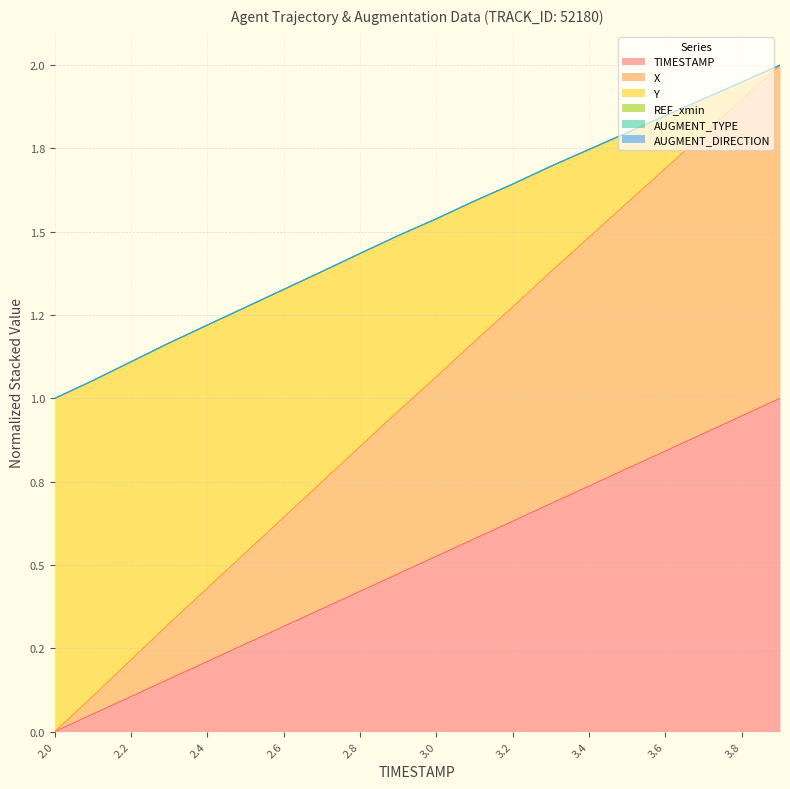

The TIMESTAMP series shows 0.1 at 2.1. True or false?

True